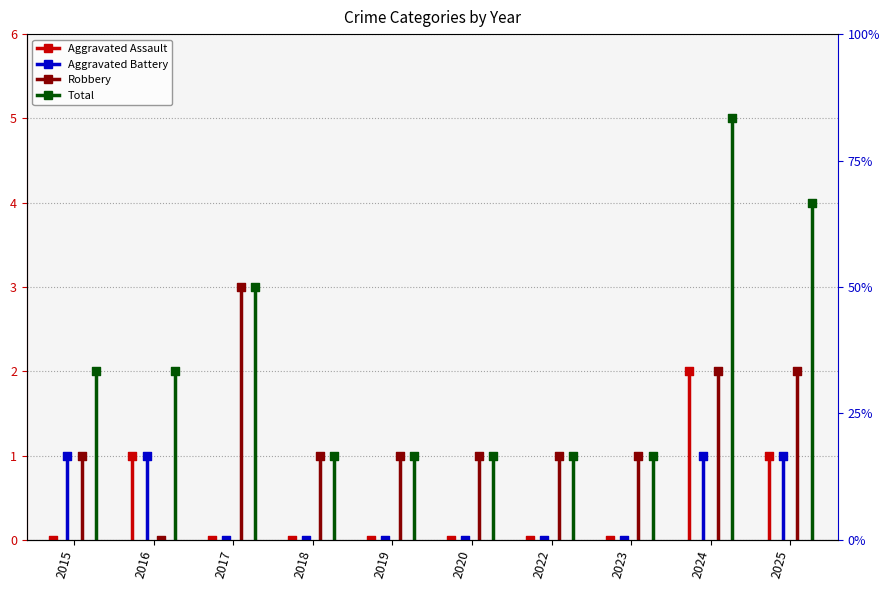

Which series reaches the maximum Y coordinate?

Total